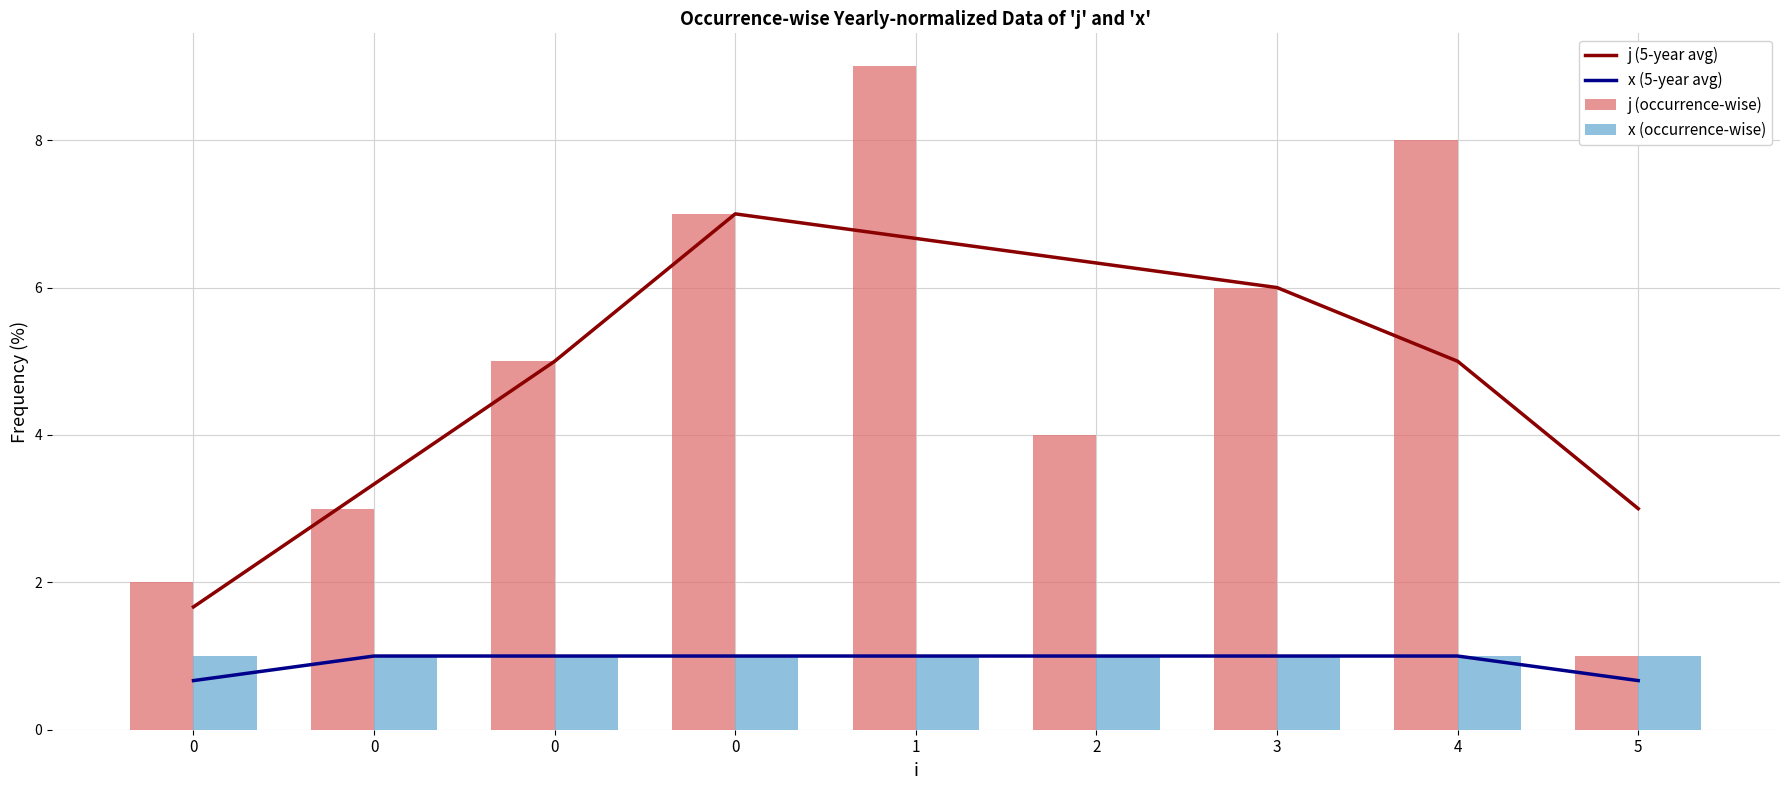

What is the sum of the x (occurrence-wise) values at 0 and 3?

2.0